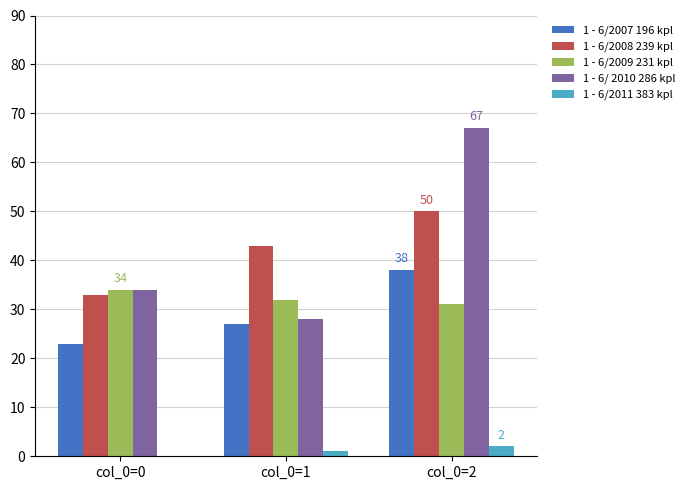

What is the sum of the 1 - 6/ 2010 286 kpl values at col_0=1 and col_0=2?

95